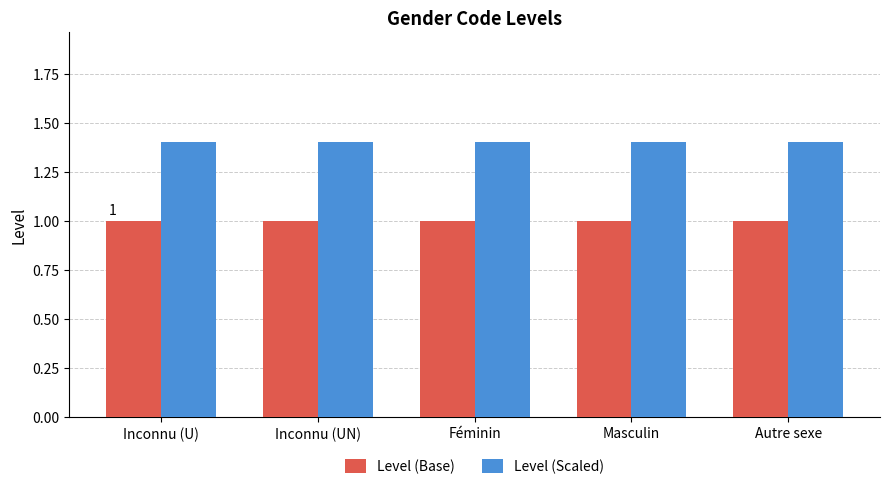

What is the minimum value for Level (Scaled)?

1.4